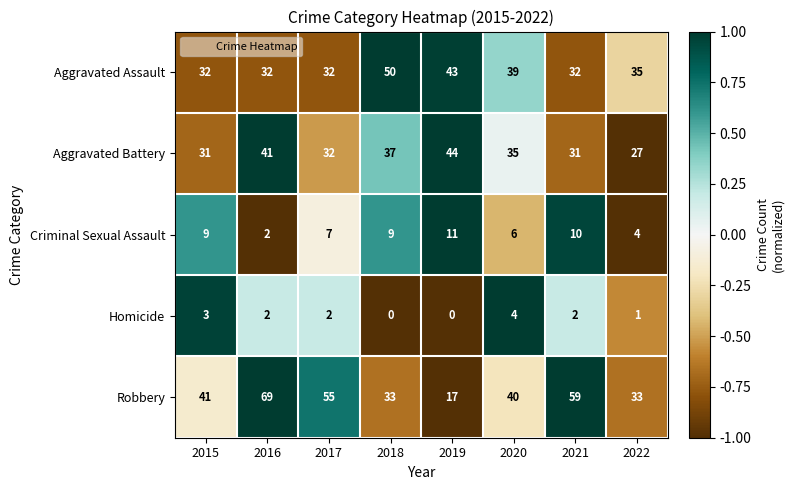

Is it true that Criminal Sexual Assault equals 2 at 2022?

False